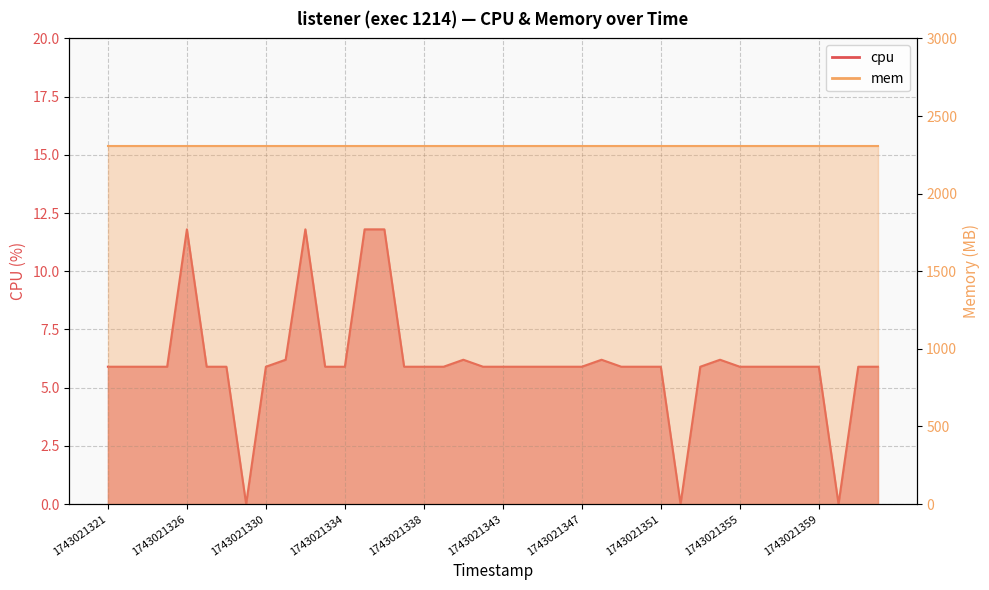

List the labels in order of value, smallest first.

1743021329, 1743021352, 1743021360, 1743021321, 1743021322, 1743021323, 1743021325, 1743021327, 1743021328, 1743021330, 1743021333, 1743021334, 1743021337, 1743021338, 1743021339, 1743021342, 1743021343, 1743021344, 1743021345, 1743021346, 1743021347, 1743021349, 1743021350, 1743021351, 1743021353, 1743021355, 1743021356, 1743021357, 1743021358, 1743021359, 1743021362, 1743021363, 1743021331, 1743021340, 1743021348, 1743021354, 1743021326, 1743021332, 1743021335, 1743021336